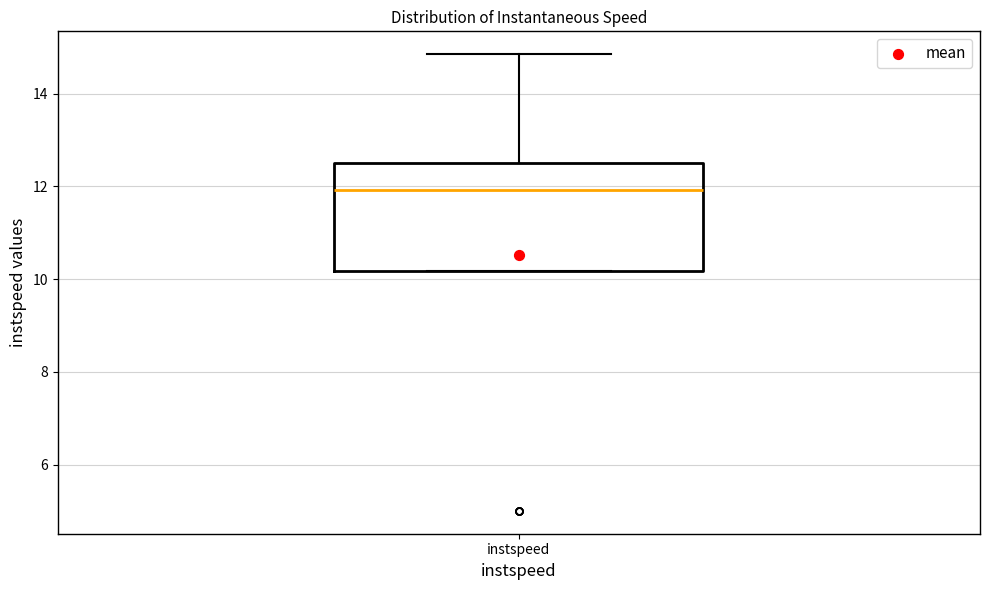

Where does the median line of the box for instspeed sit on the y-axis? The values are not printed on the chart, so give them approximately, as read against the axis.

12.0